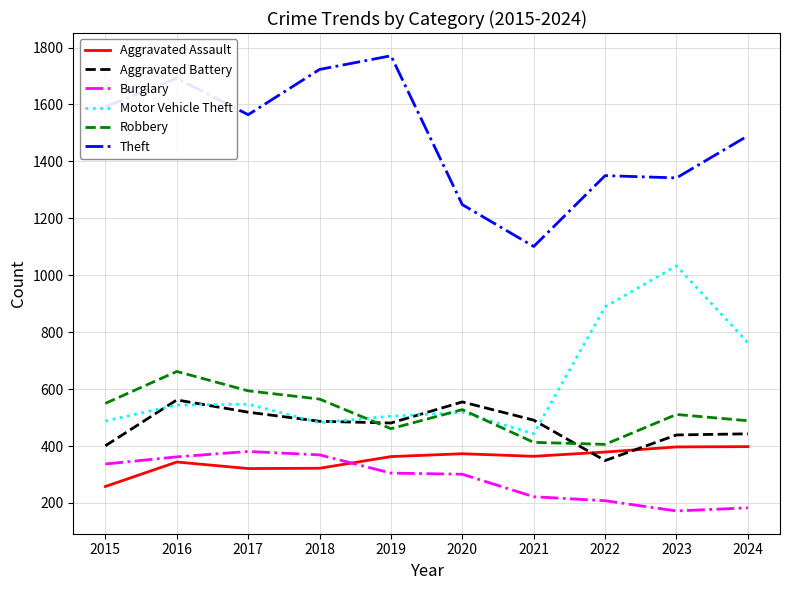

True or false: Motor Vehicle Theft and Aggravated Assault intersect in this chart.

False